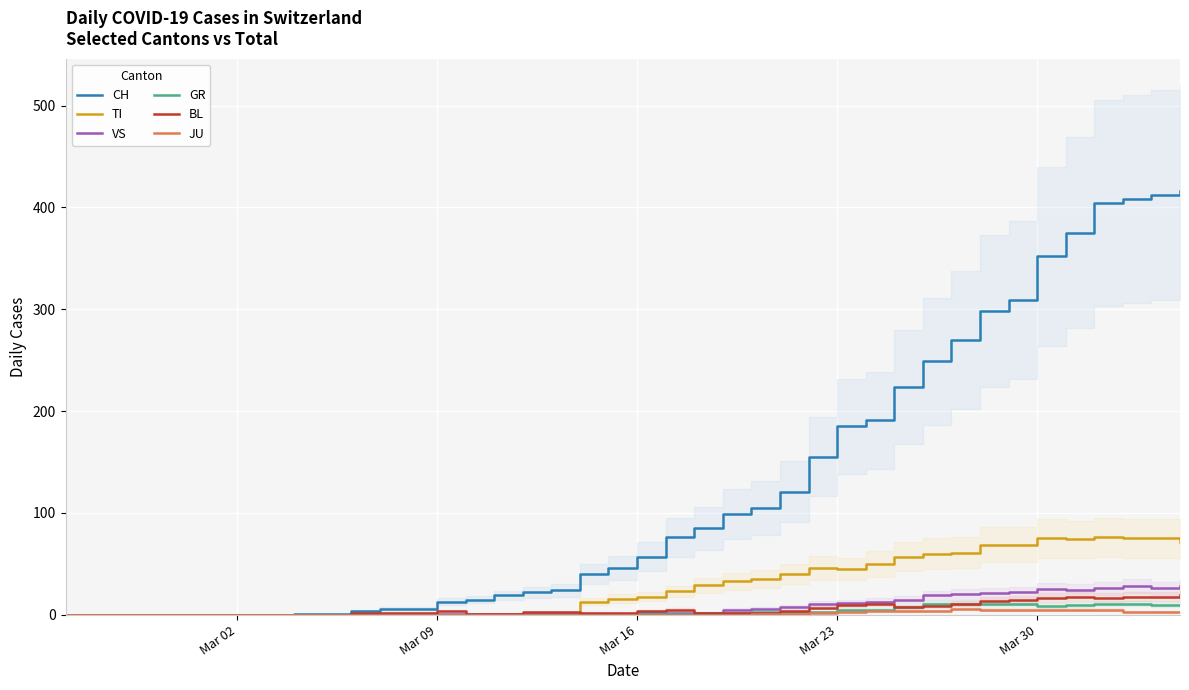

True or false: JU has a value of 0 at Mar 09.

True